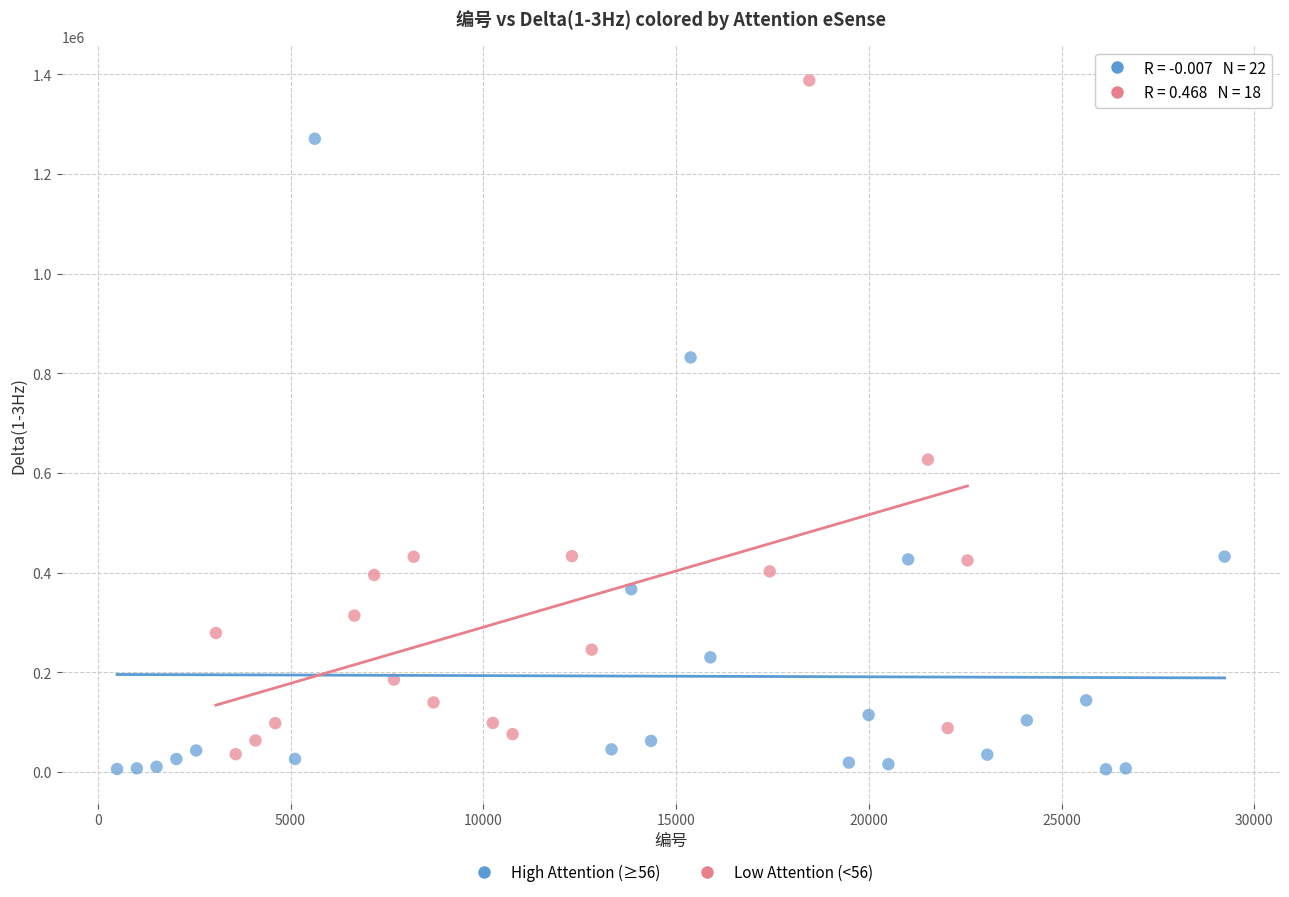

Which series has the widest spread of Y values?

Low Attention (<56)